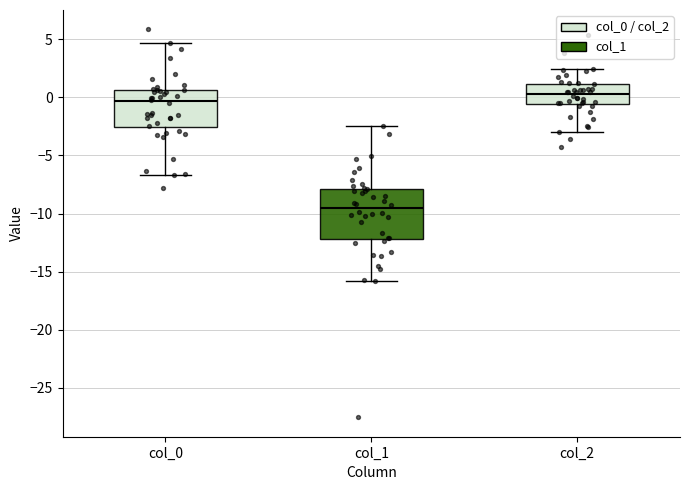

Where does the median line of the box for col_0 sit on the y-axis? The values are not printed on the chart, so give them approximately, as read against the axis.

-0.5